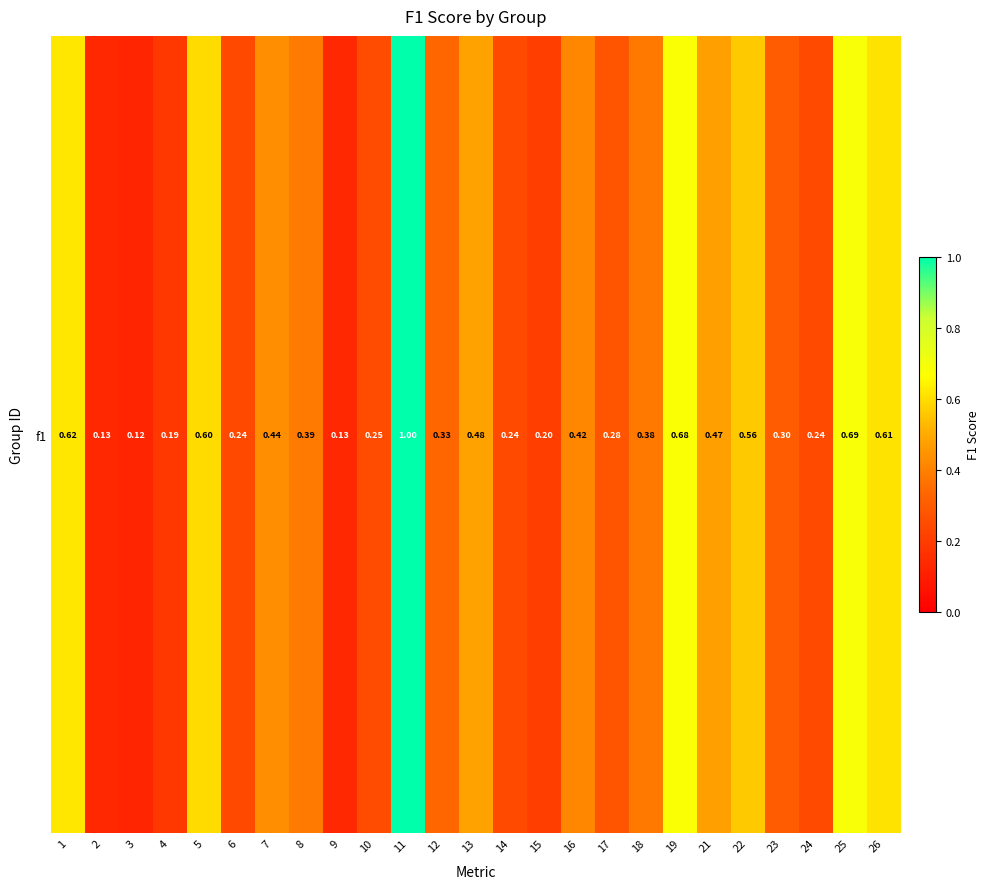

Which has a higher value, 5 or 12?

5